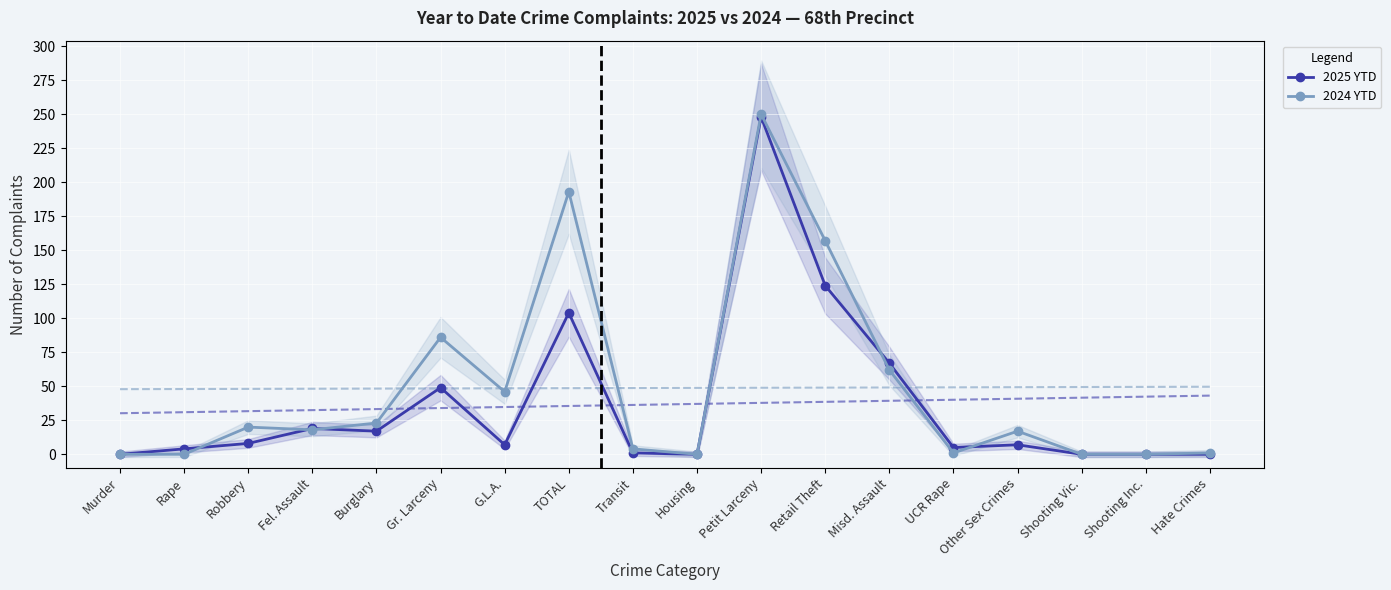

Between which two adjacent categories do 2025 YTD and 2024 YTD first intersect?

Rape and Robbery